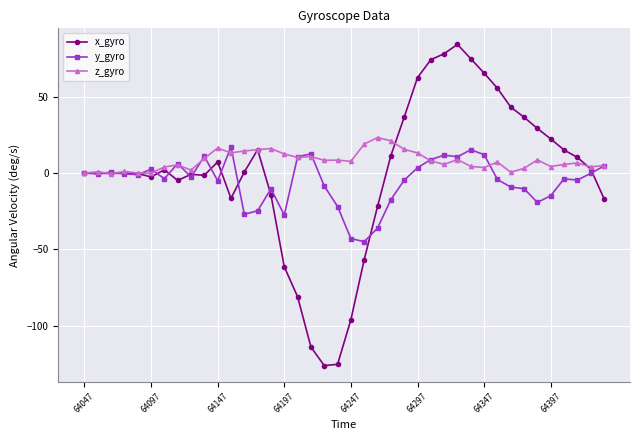

What is the smallest value displayed?

-126.3